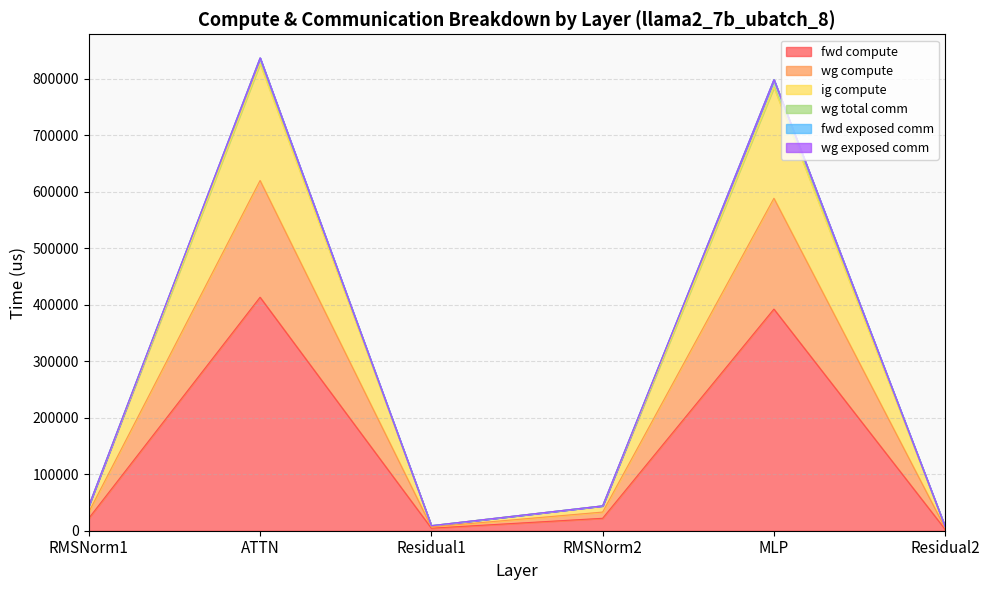

What is the value of the wg compute point at the 3rd from the left?

8975.1